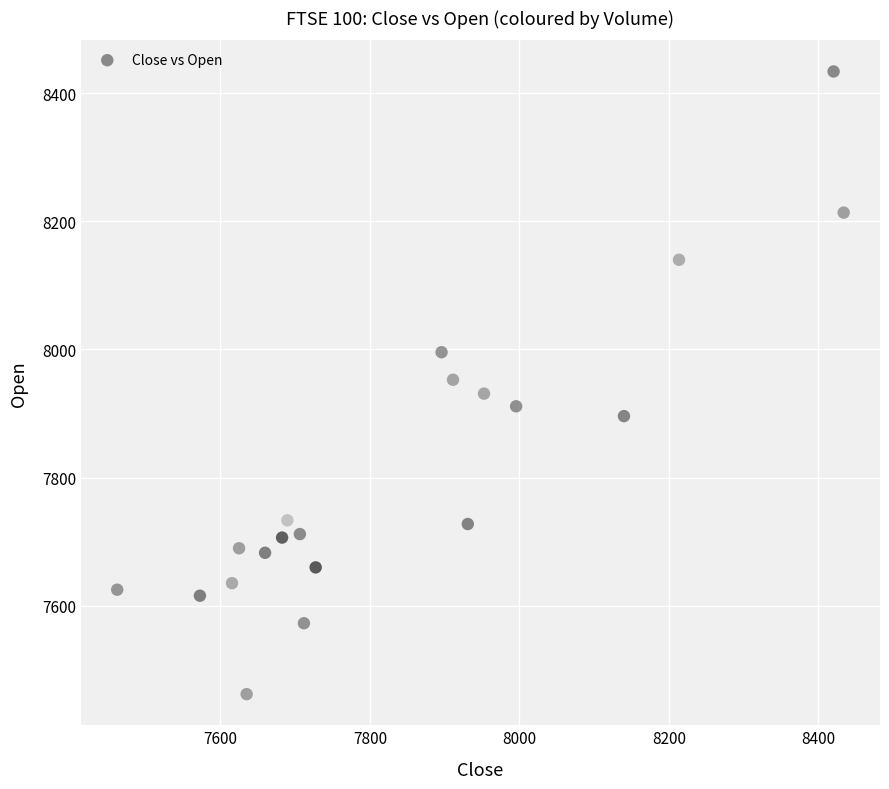

What is the range of X values (max minus min)?

971.8